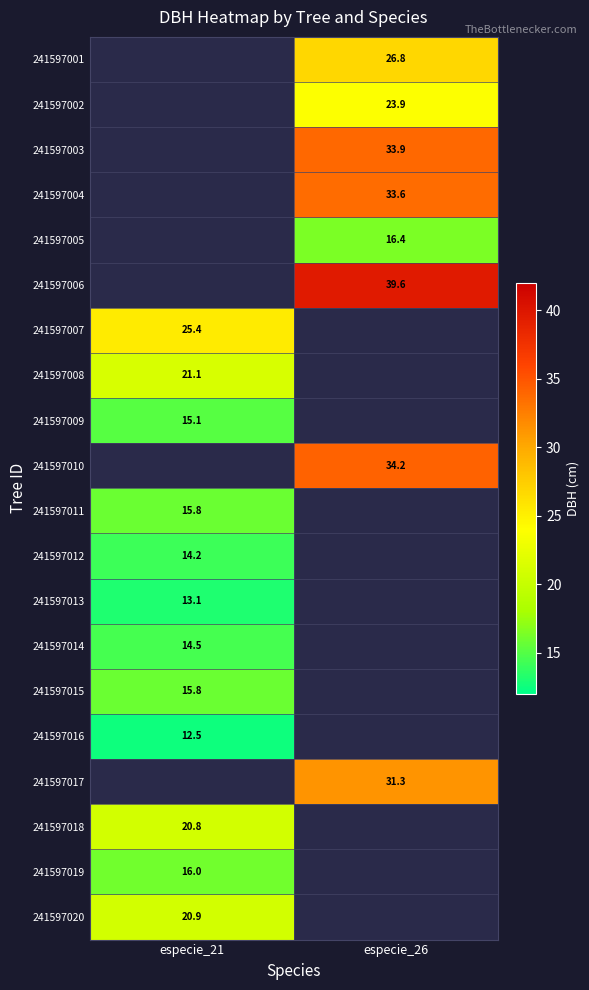

True or false: 241597018 has a value of 20.8 at especie_21.

True